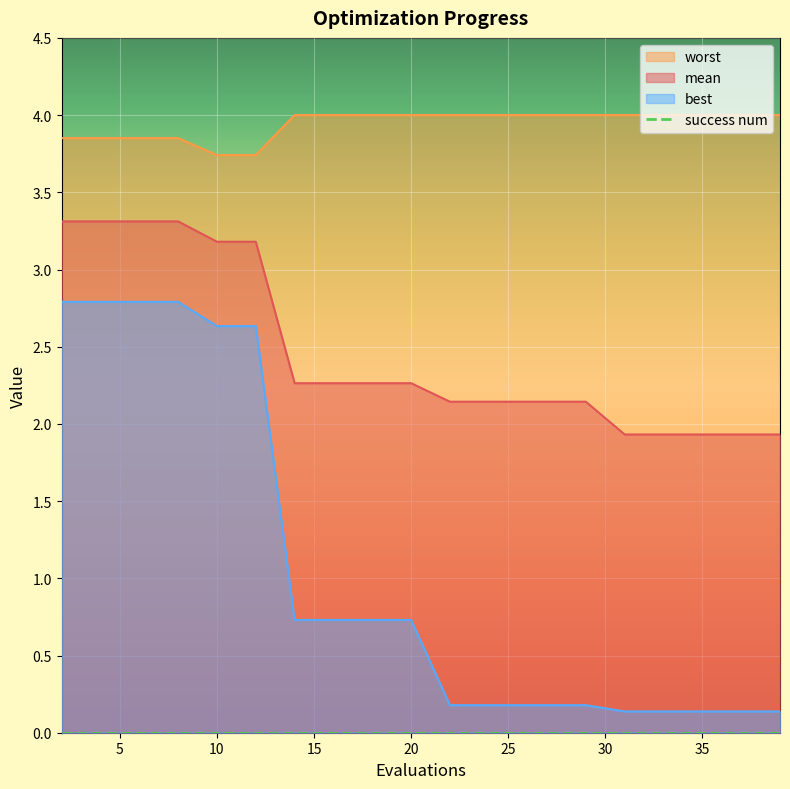

Which series changed the most between 14 and 20?

mean